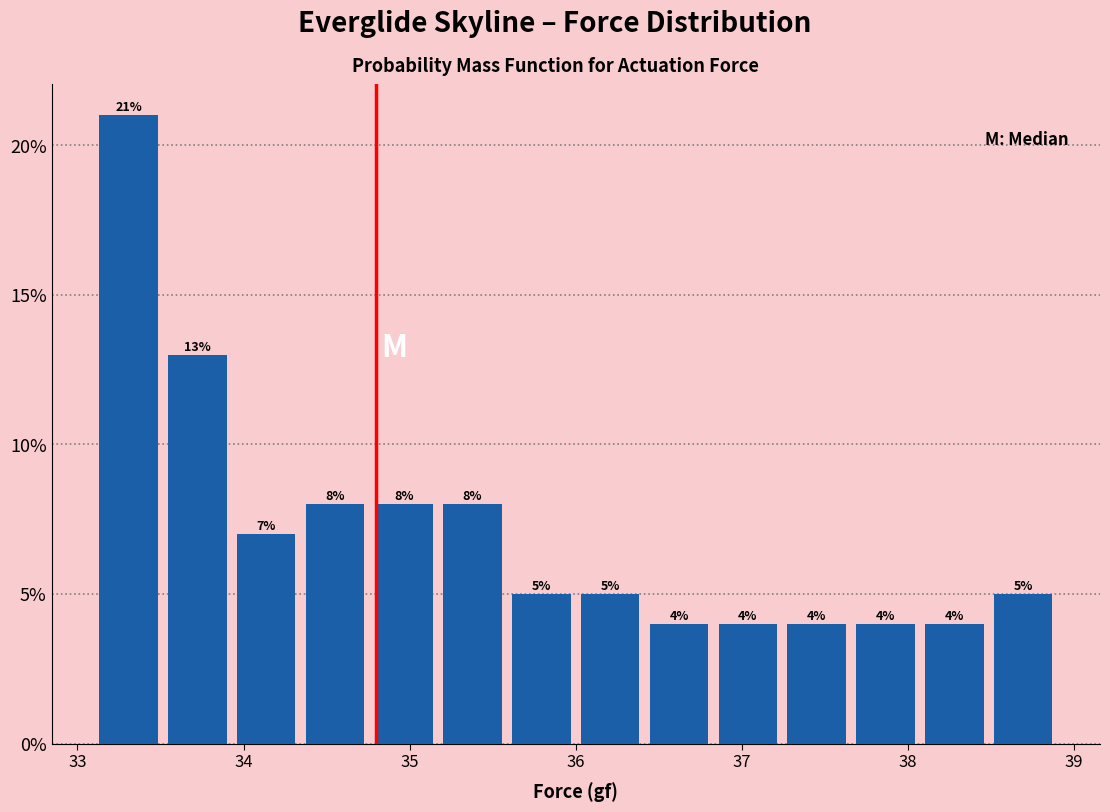

Over which range of the x-axis is the bar tallest?

33.1 to 33.5